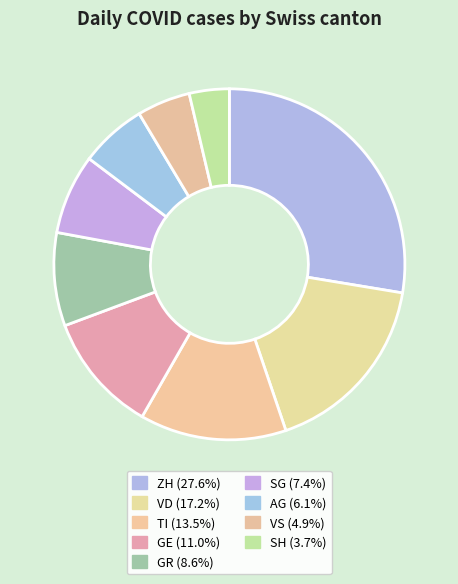

Approximately how many times larger is the value at SH compared to AG?

0.6